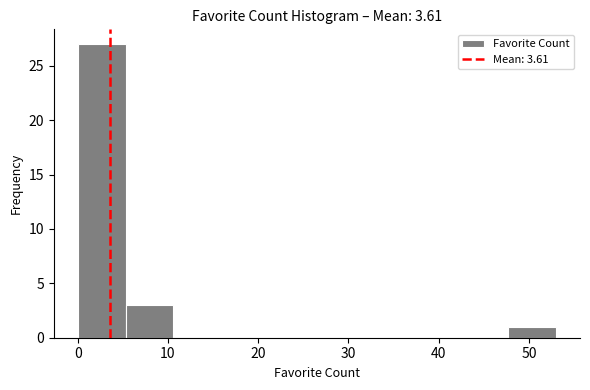

What is the height of the bar covering 5.3 to 10.6 on the x-axis? Neither the bar edges nor the heights are printed on the chart, so give them approximately, as read against the axes.

3